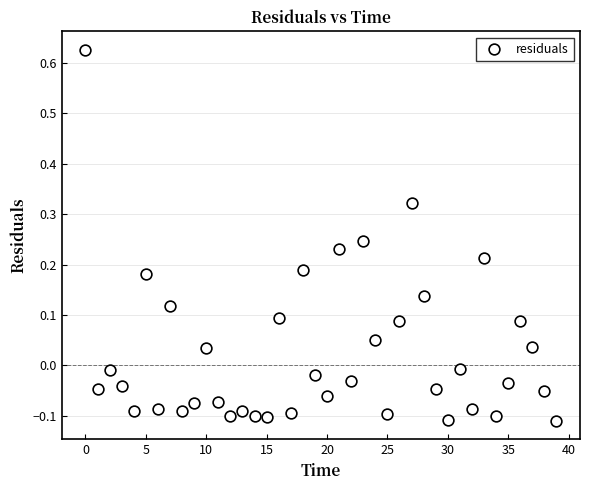

What is the range of Y values (max minus min)?

0.7